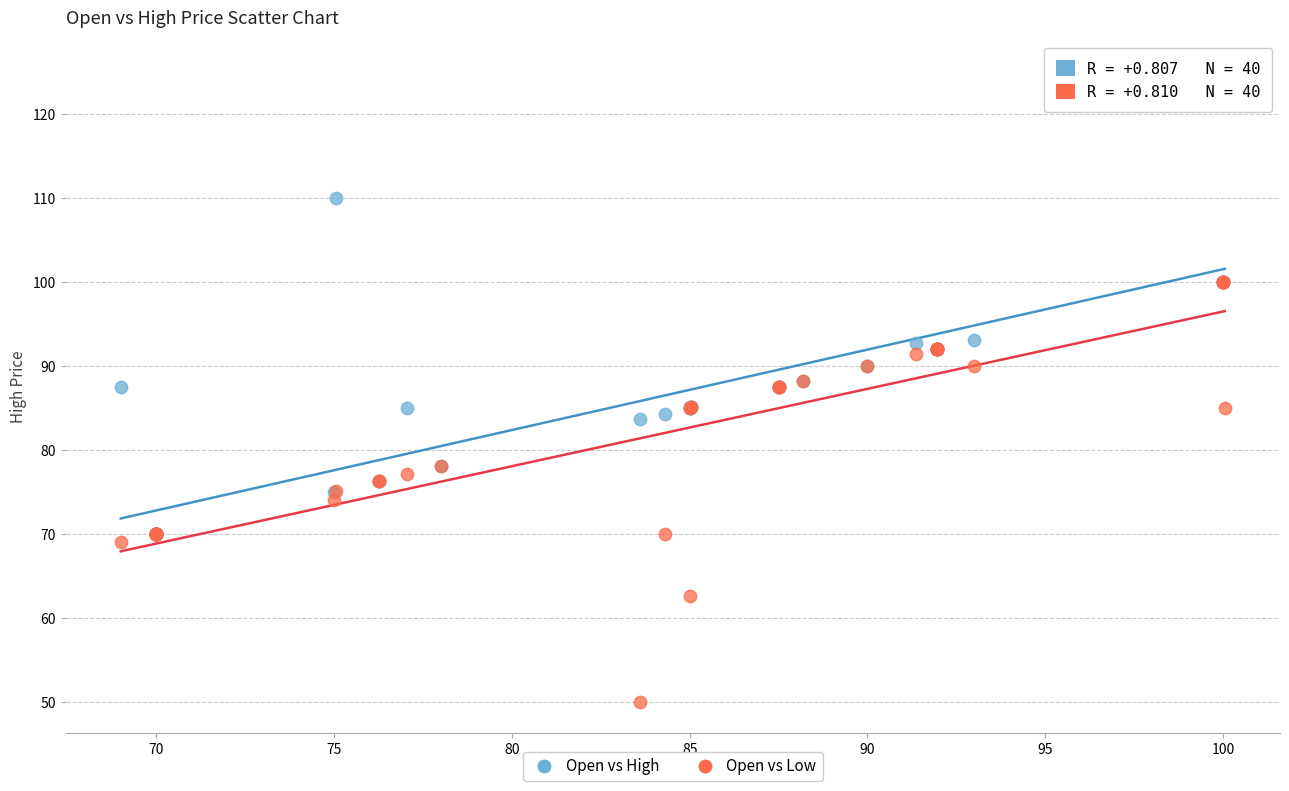

Which series reaches the maximum Y coordinate?

Open vs High